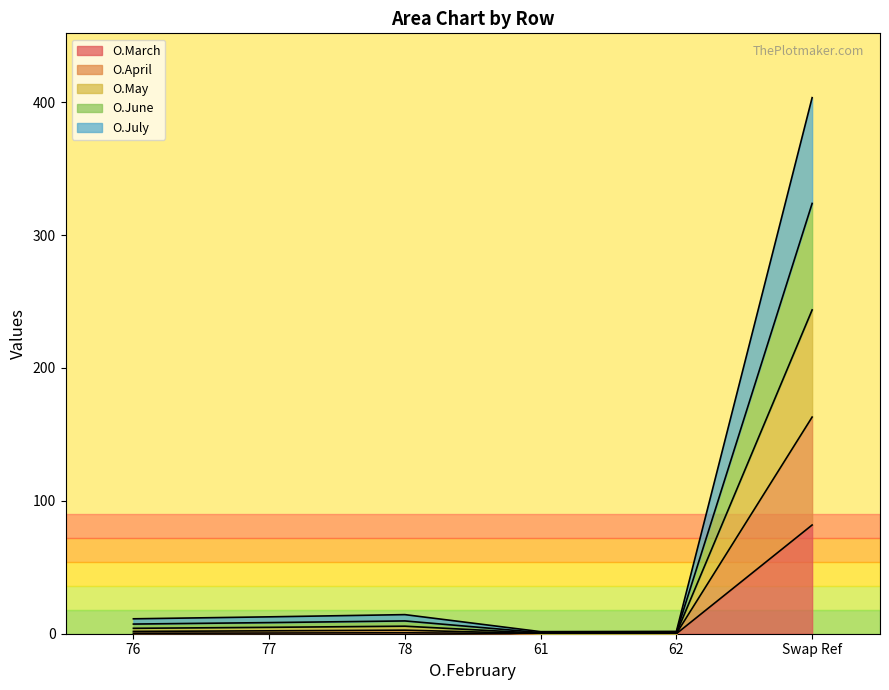

Count the number of data series in this chart.

5